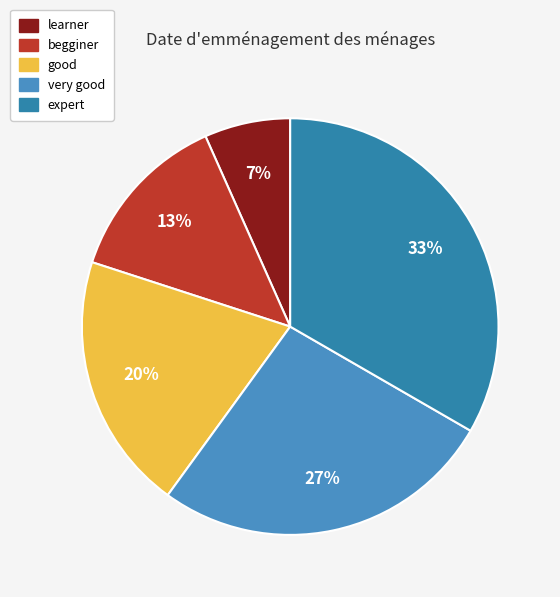

Count the number of slices in the pie.

5